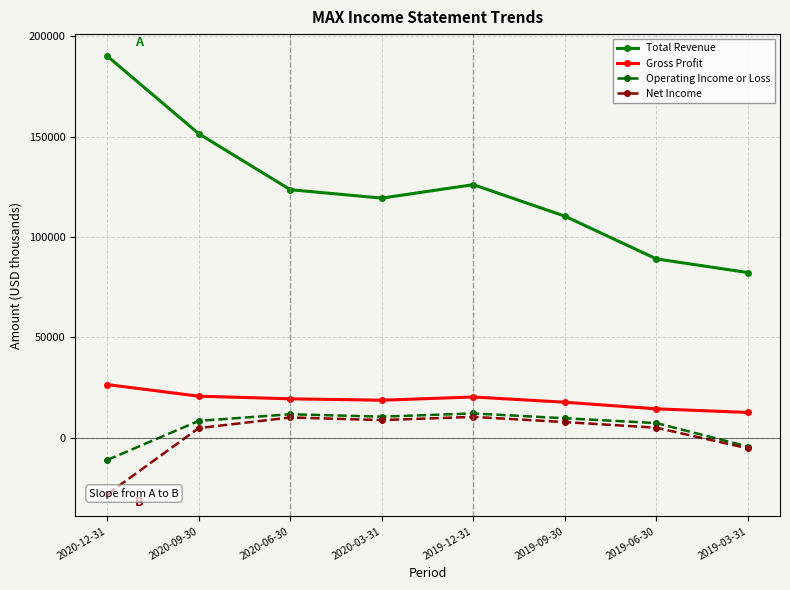

Reading right to left, extract all data points from this chart.

Total Revenue: 82300	89100	110400	126100	119400	123600	151500	190200
Gross Profit: 12600	14400	17700	20300	18700	19400	20700	26500
Operating Income or Loss: -4400	7300	9700	12100	10500	11700	8400	-11100
Net Income: -5300	5000	7800	10400	8800	10100	4800	-28200